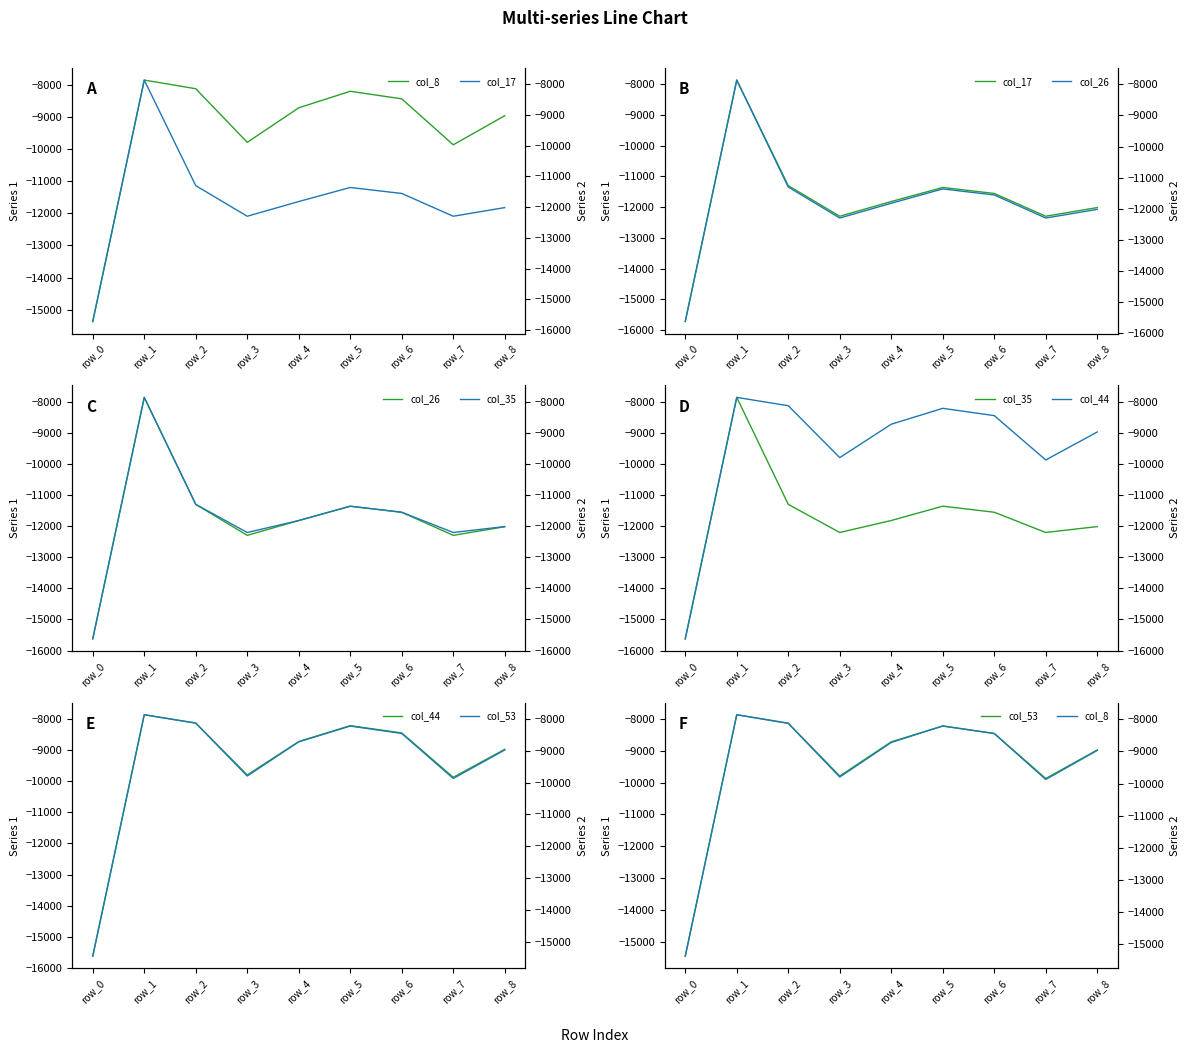

Read the col_8 value at row_4, to the nearest 100.

-8700